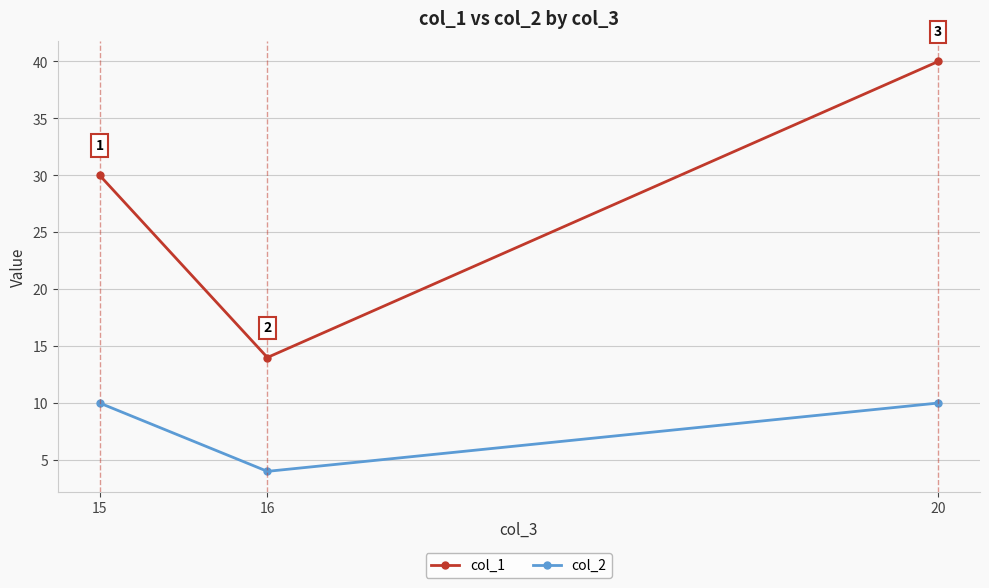

What value does the col_1 series have at 15?

30